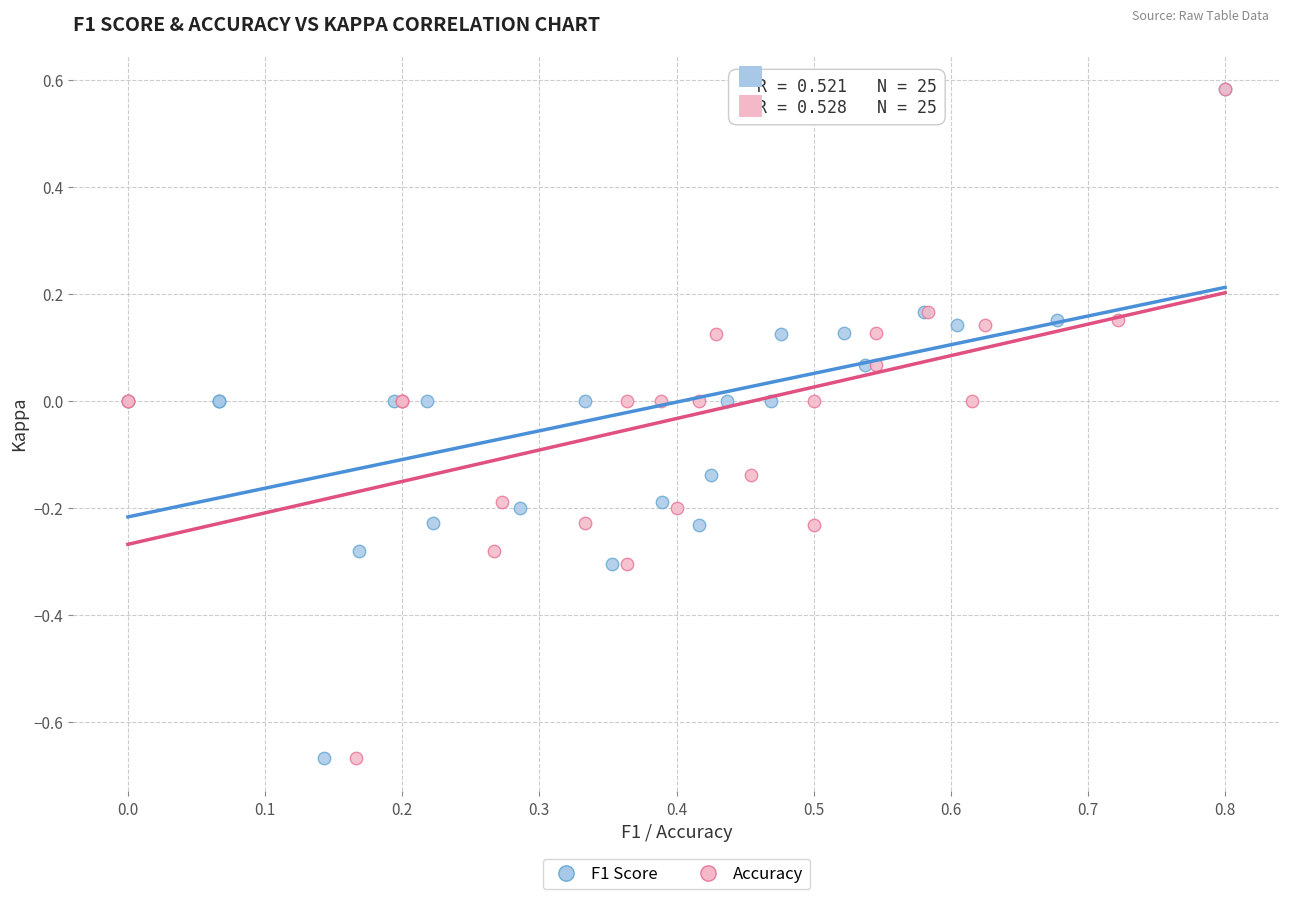

What are all the series names shown in the legend?

F1 Score, Accuracy